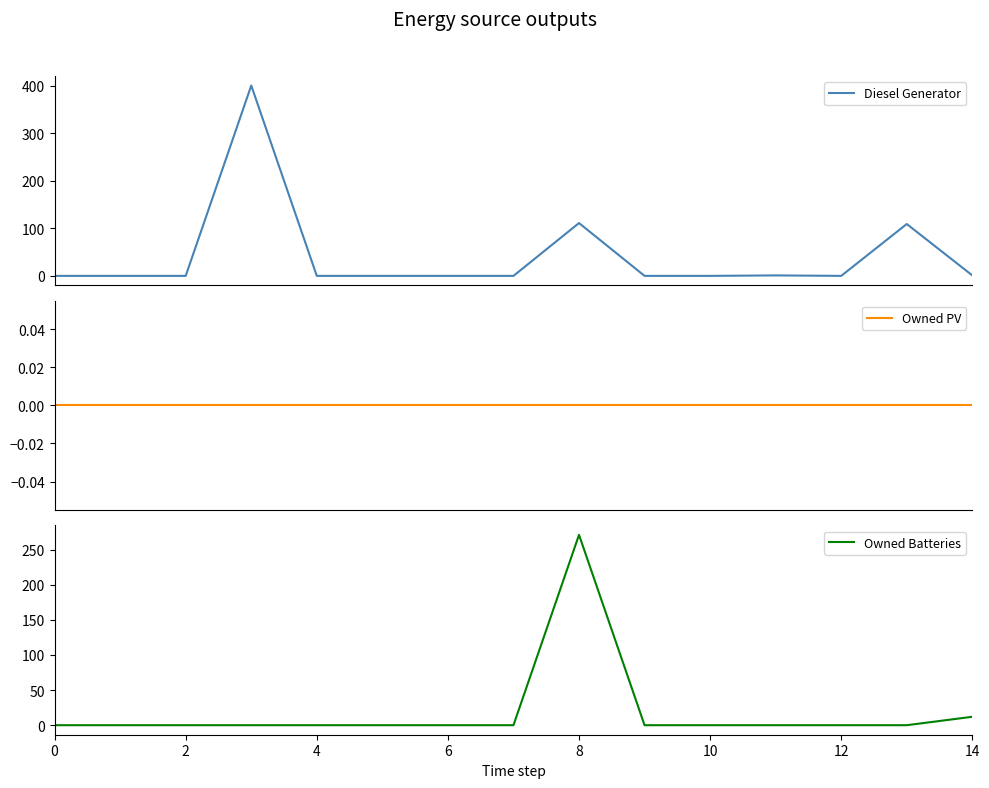

Which category has the highest value in the Owned Batteries series?

8